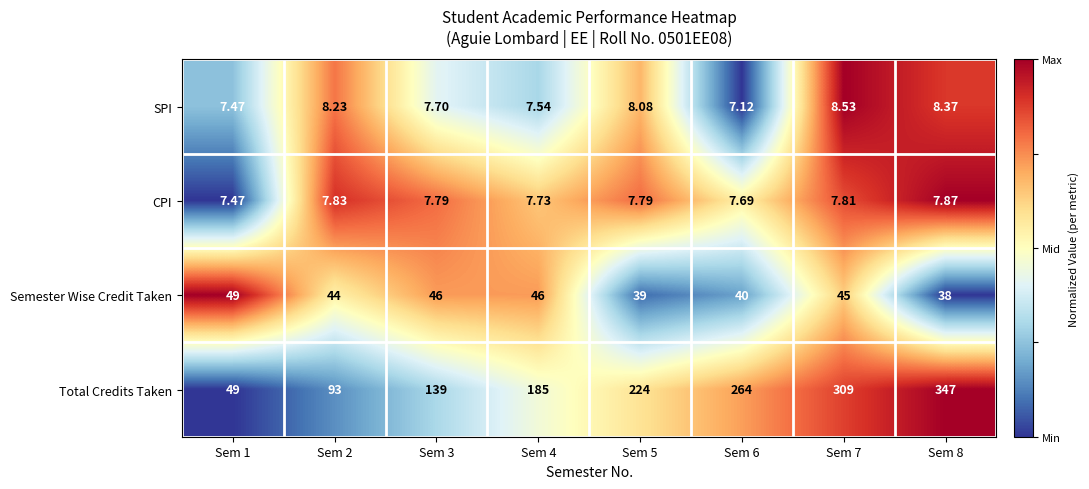

Which series changed the most between Sem 2 and Sem 4?

Total Credits Taken